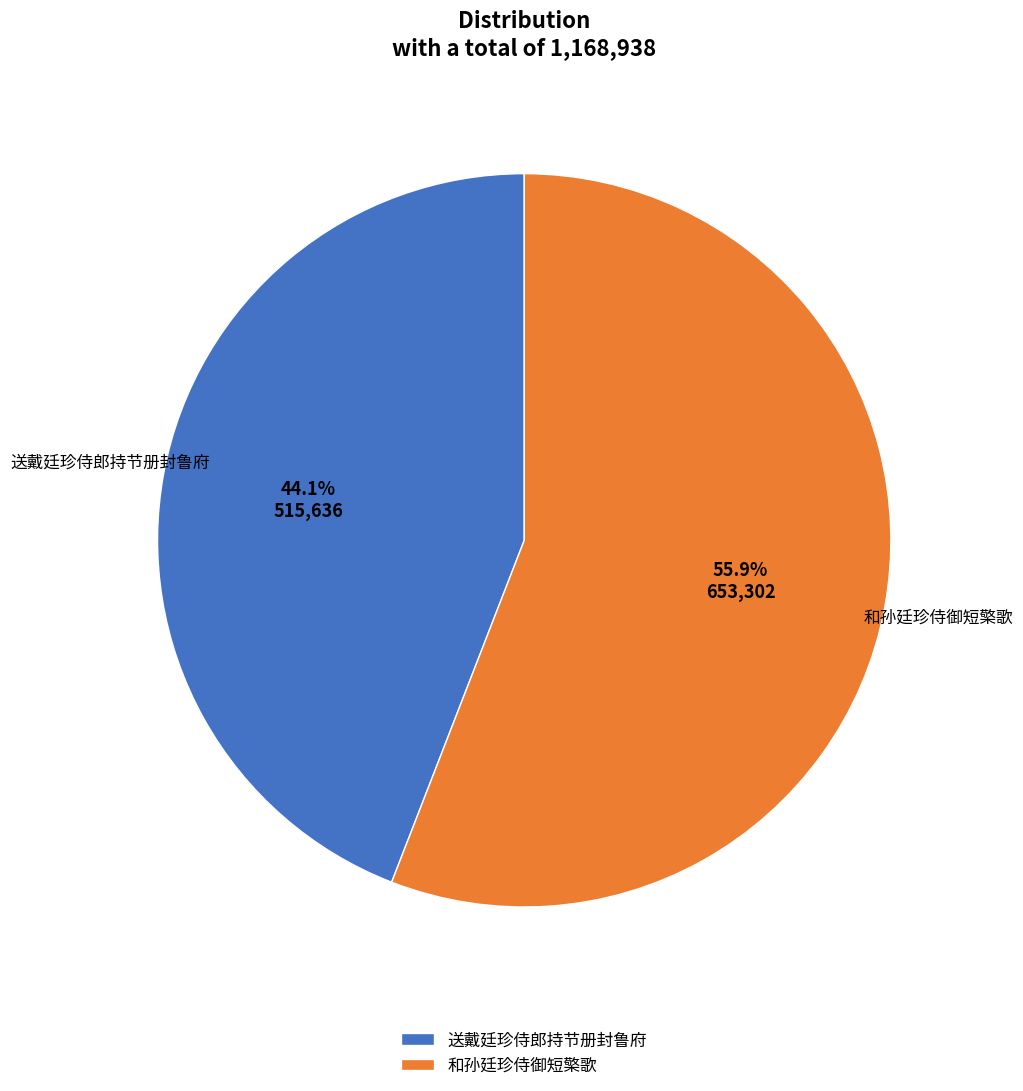

To the nearest percent, what is the combined percentage of 和孙廷珍侍御短檠歌 and 送戴廷珍侍郎持节册封鲁府?

100%